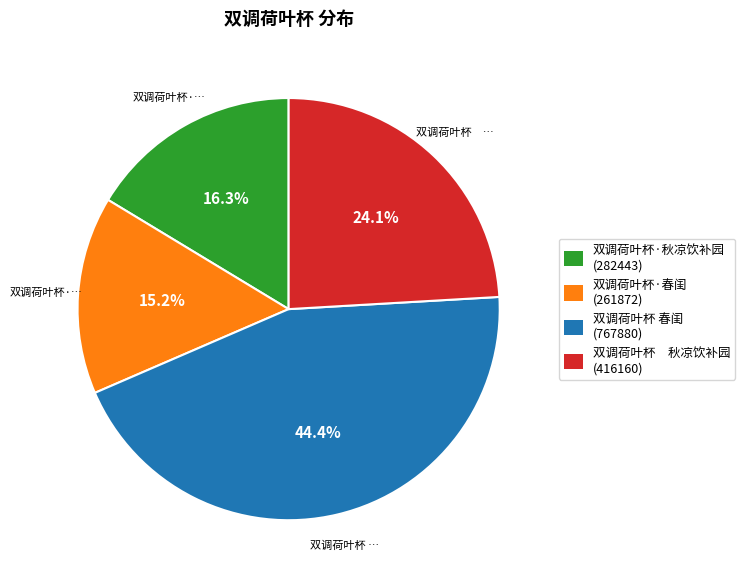

Which has a higher value, 双调荷叶杯·春闺 or 双调荷叶杯 春闺?

双调荷叶杯 春闺